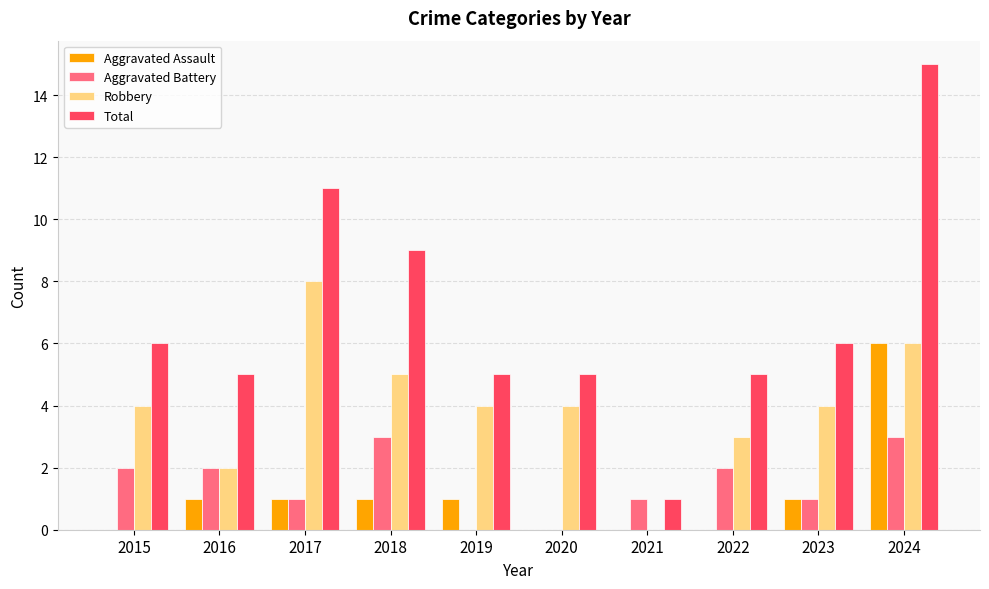

At which label does Total reach its peak?

2024